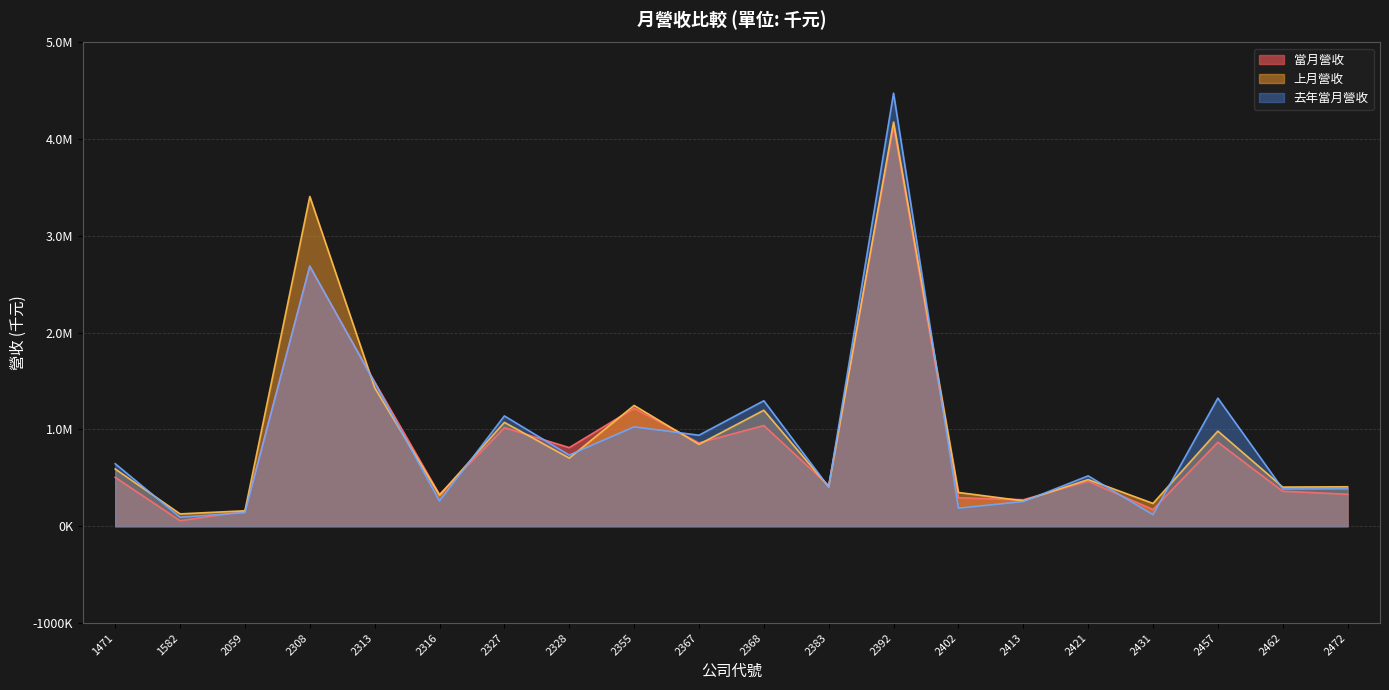

At which category does the chart reach its peak across all series?

2392